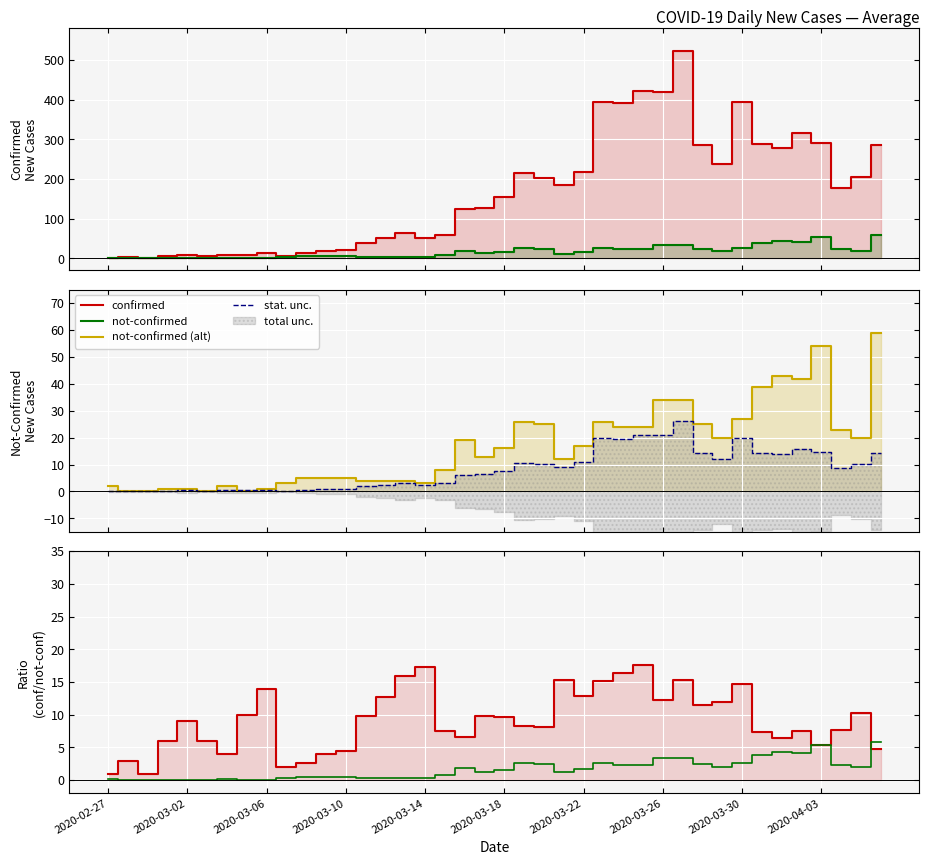

True or false: not-confirmed (scaled) has more than 2 points higher than both neighbors.

True